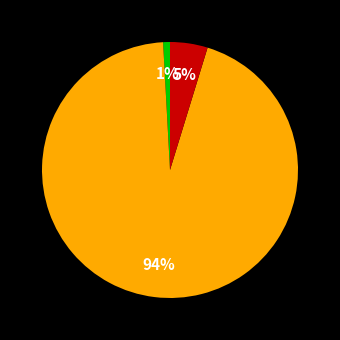

To the nearest percent, what is the average slice percentage?

33%